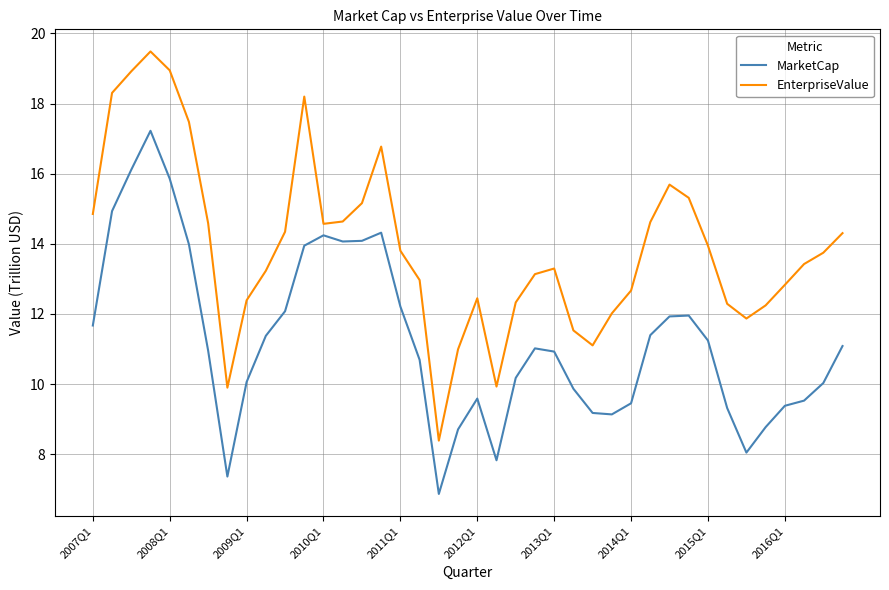

Which series has the largest total across all categories?

EnterpriseValue